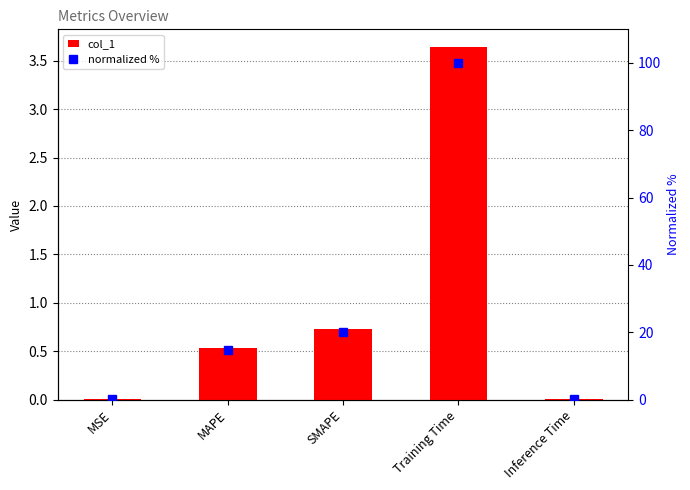

Rank the series by their maximum value, from highest to lowest.

normalized %, col_1